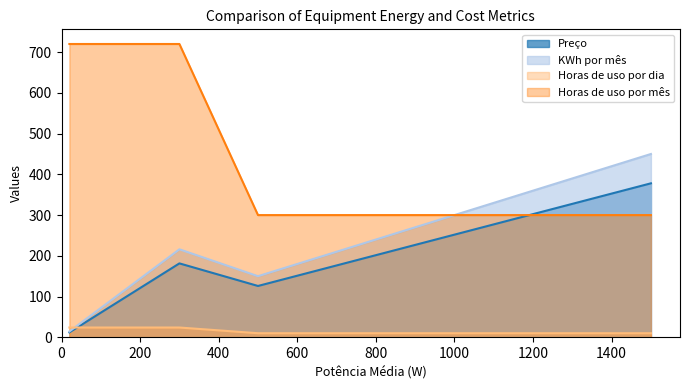

Is it true that Horas de uso por dia equals 43.0 at Câmera?

False